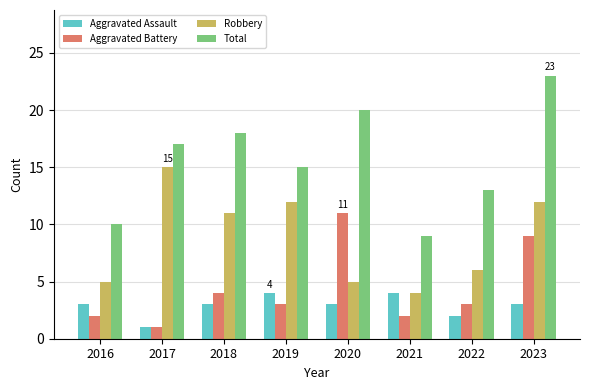

At which label does Aggravated Battery first exceed 3?

2018